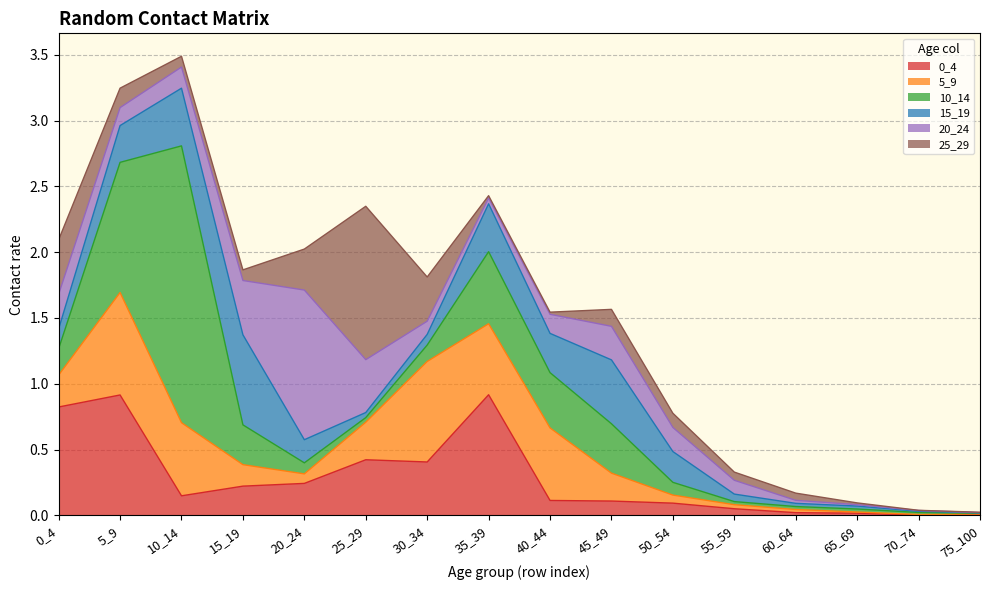

At 45_49, list the series in order from smallest to largest.

0_4, 25_29, 5_9, 20_24, 10_14, 15_19